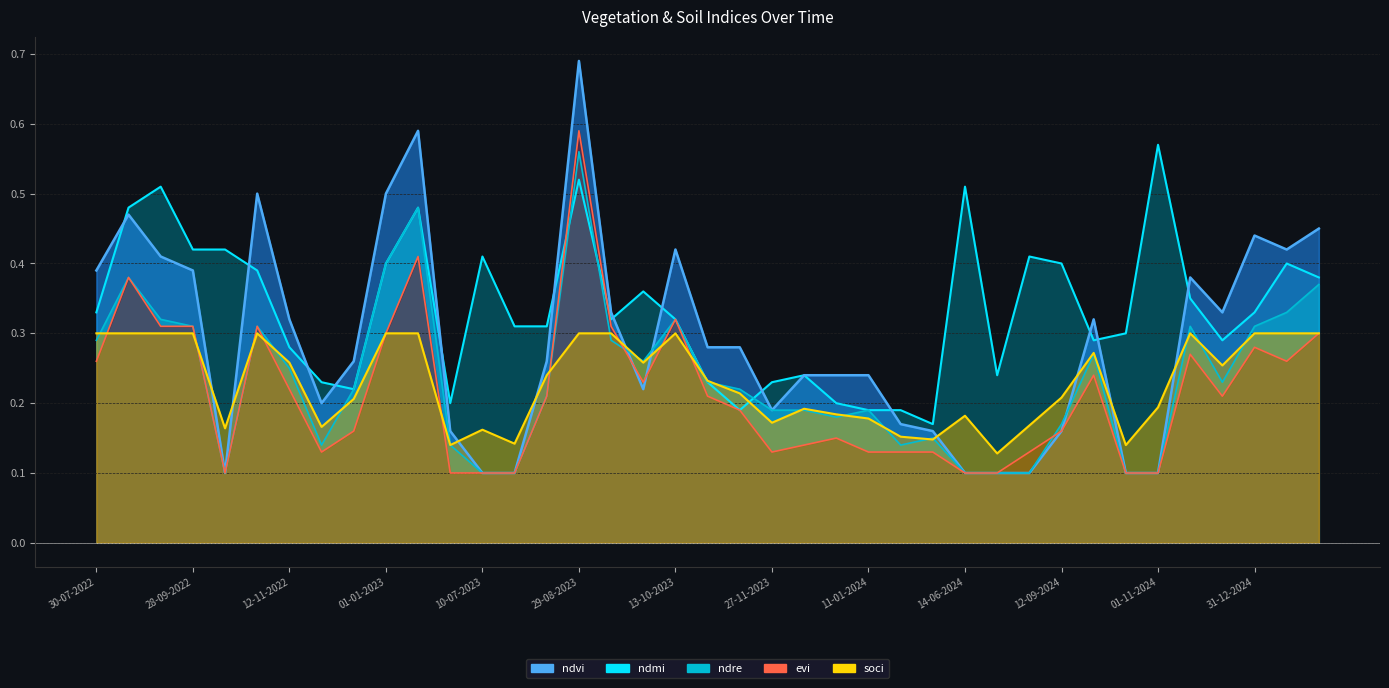

At which label does soci reach its peak?

30-07-2022